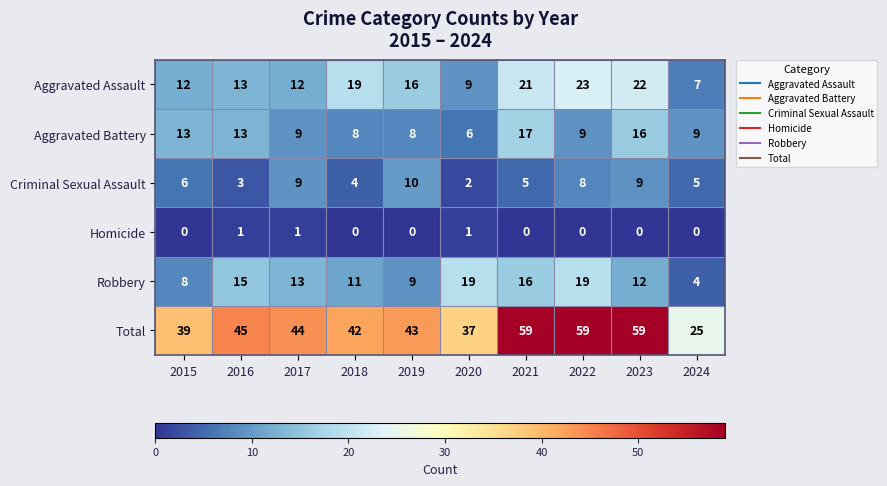

Where does the Aggravated Assault series first go above 16?

2018